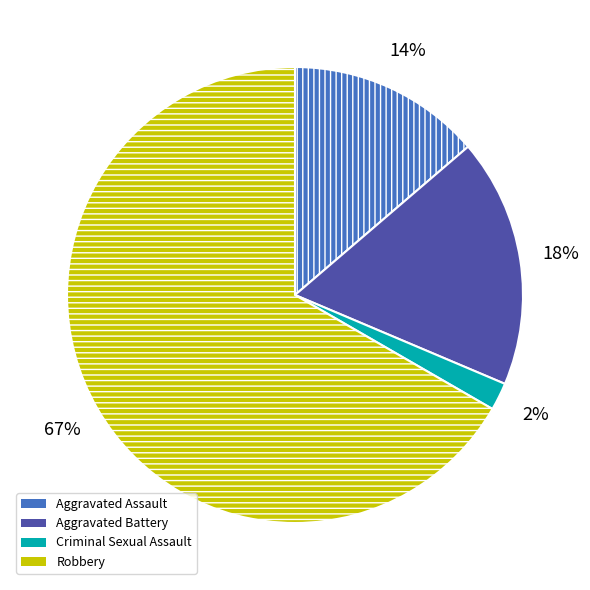

Which slice represents more than half of the pie?

Robbery